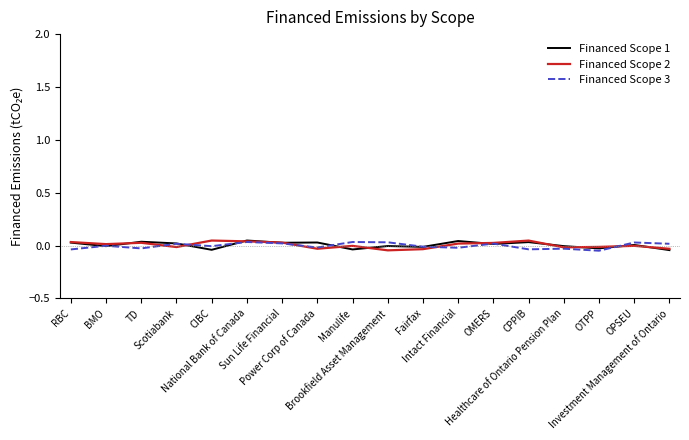

How many lines are shown in the chart?

3